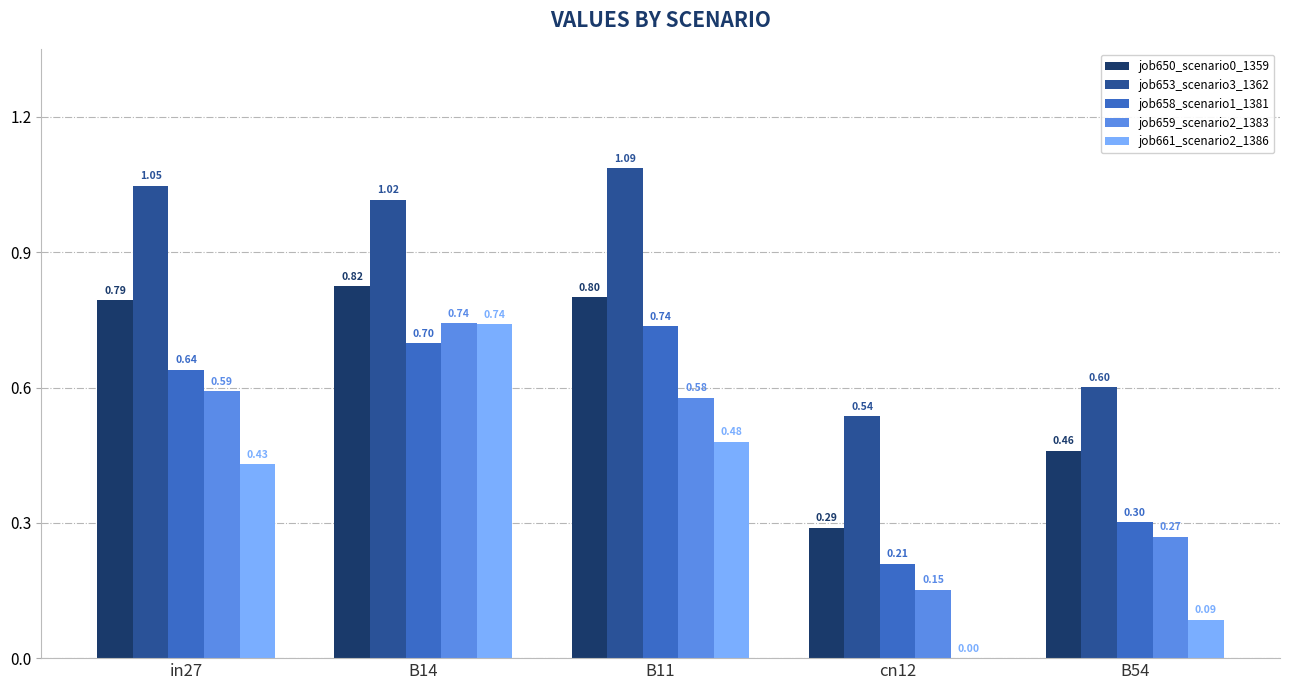

At which category is the sum across all series the highest?

B14